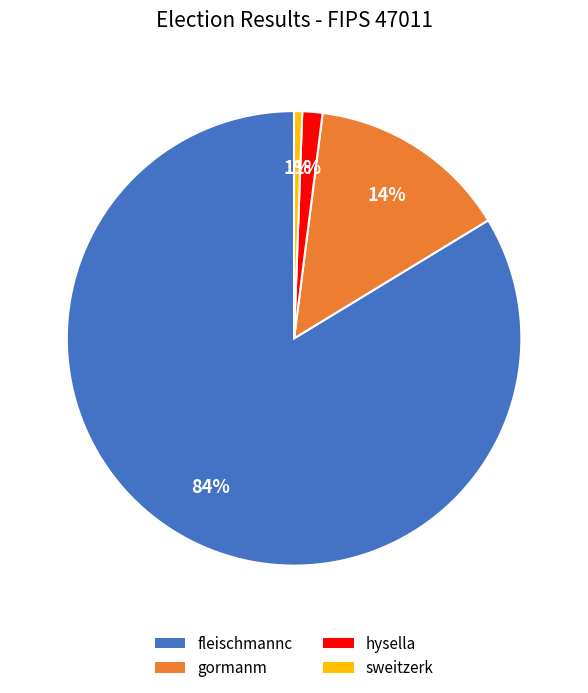

To the nearest percent, what is the difference between the largest and smallest slice percentages?

83%